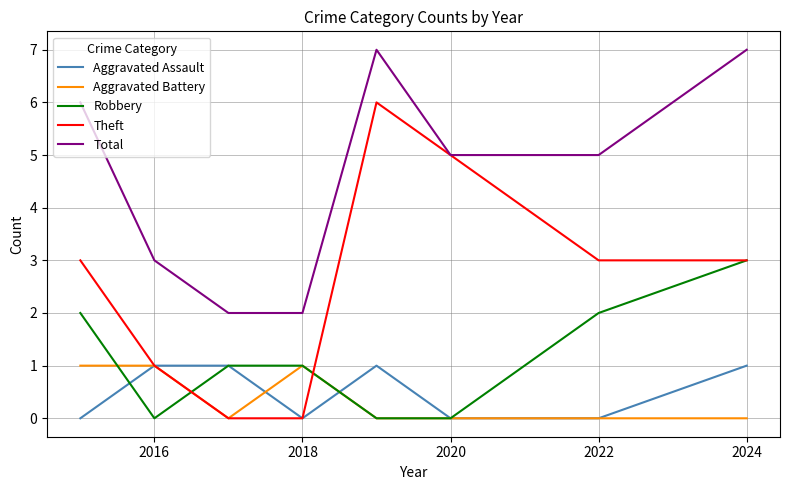

True or false: Total and Aggravated Assault intersect in this chart.

False